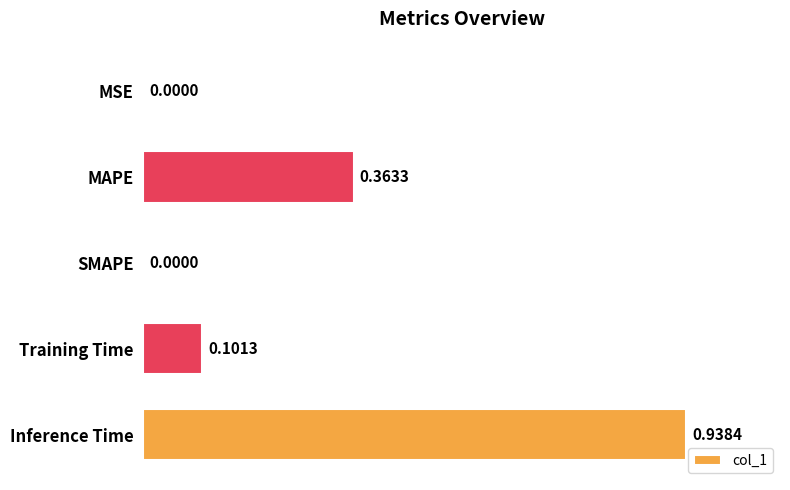

How many values are above zero?

4